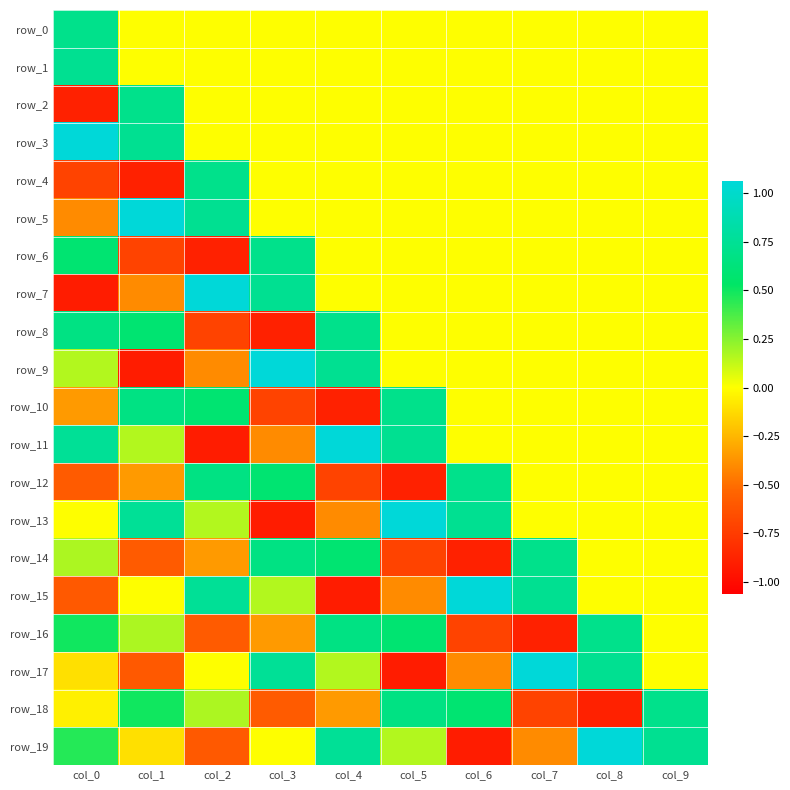

How many values in the row_11 series are below 0?

2